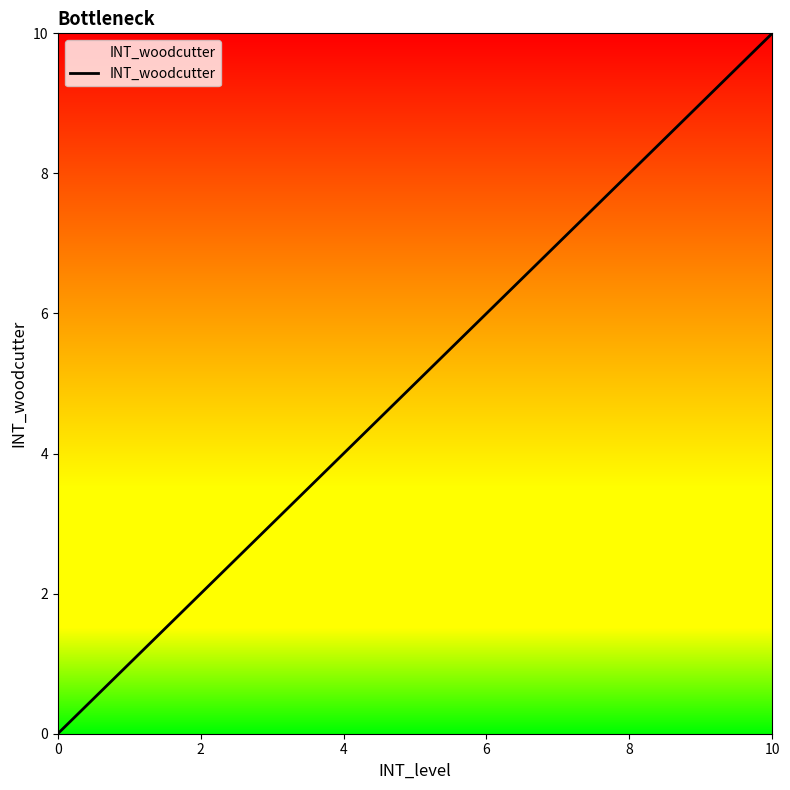

True or false: there are more than 0 points higher than both neighbors.

False